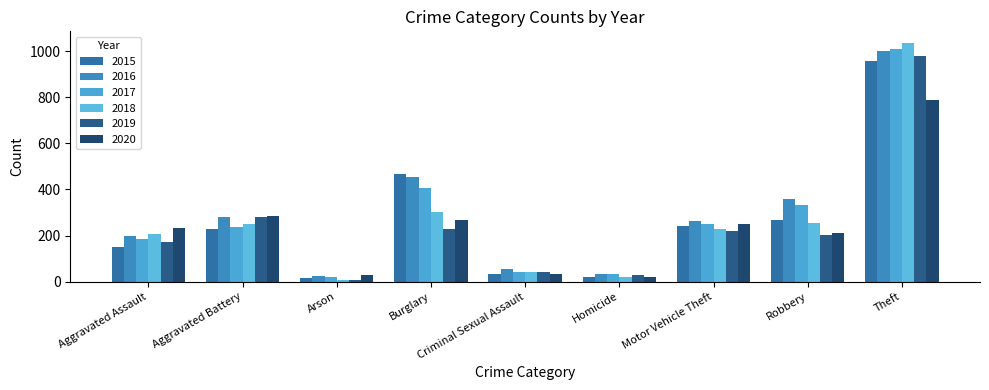

What is the value of the 2019 bar at the 7th from the left?

218